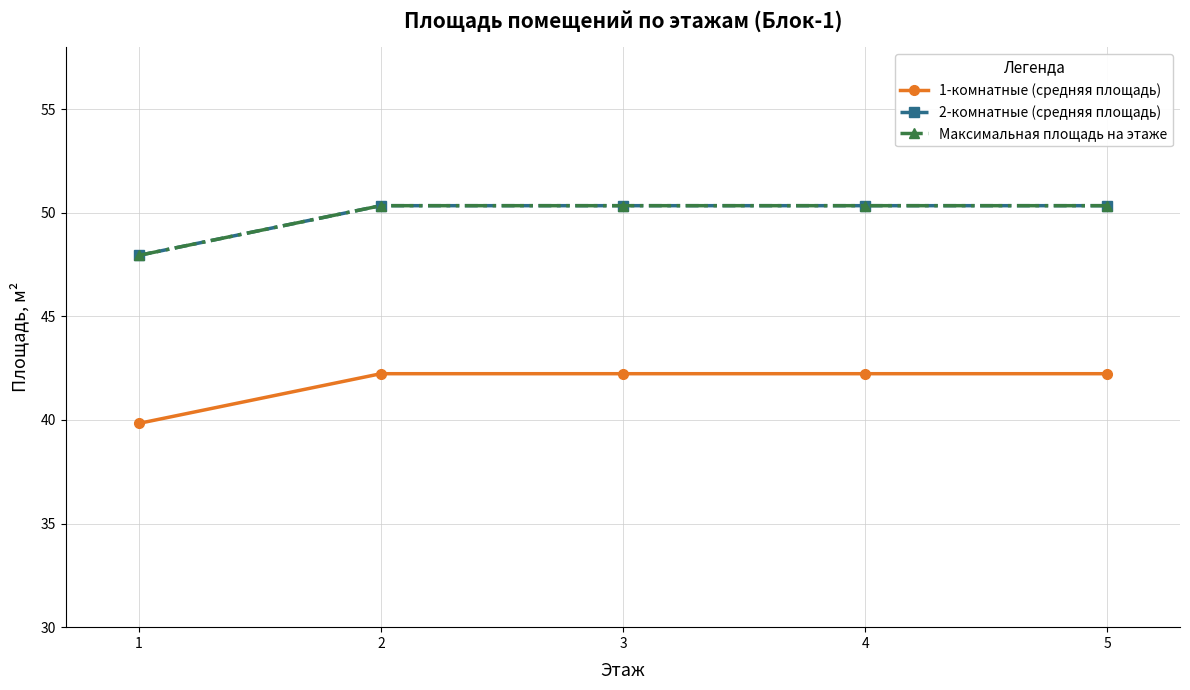

Does the chart have visible grid lines?

Yes